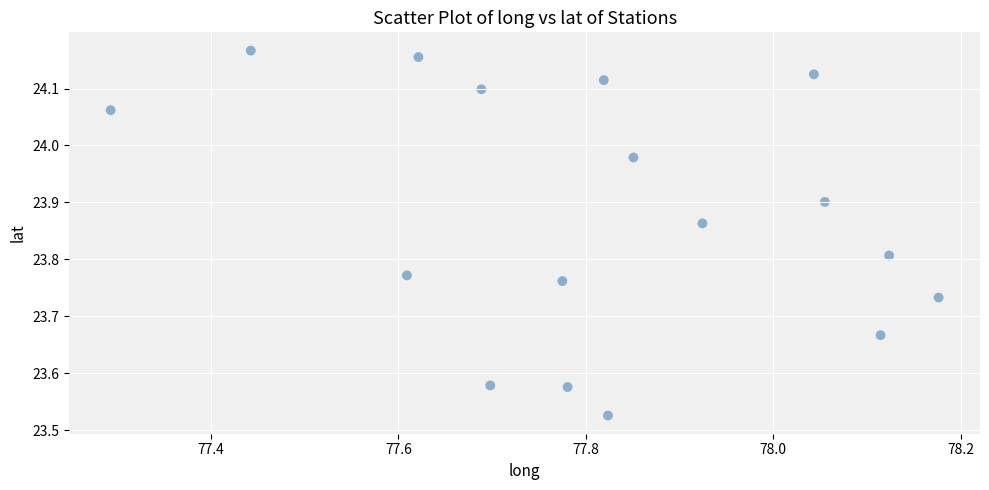

What is the range of Y values (max minus min)?

0.6